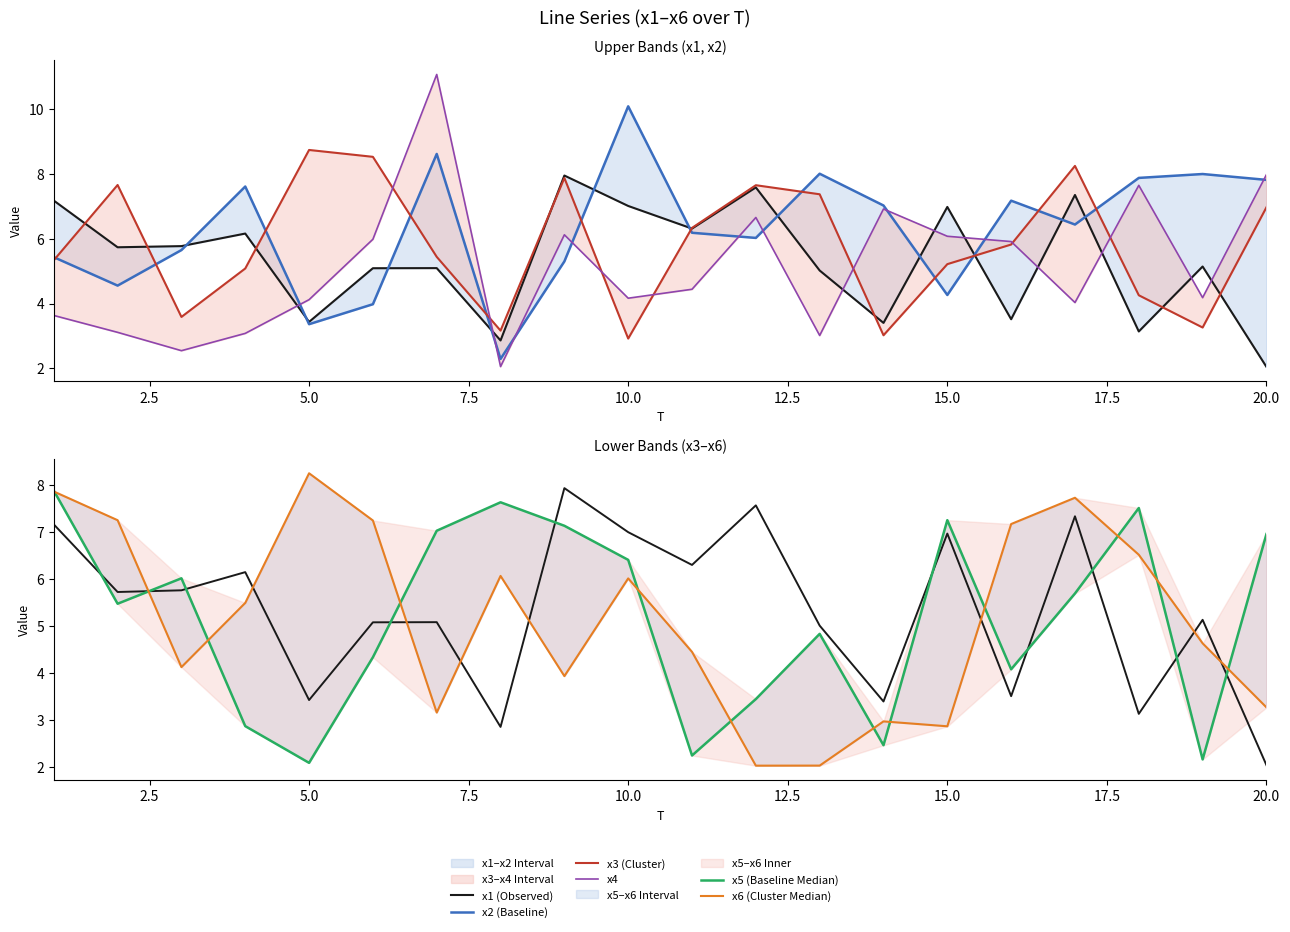

What is the value of the x5 (Baseline Median) point at the 15th from the left?

7.3